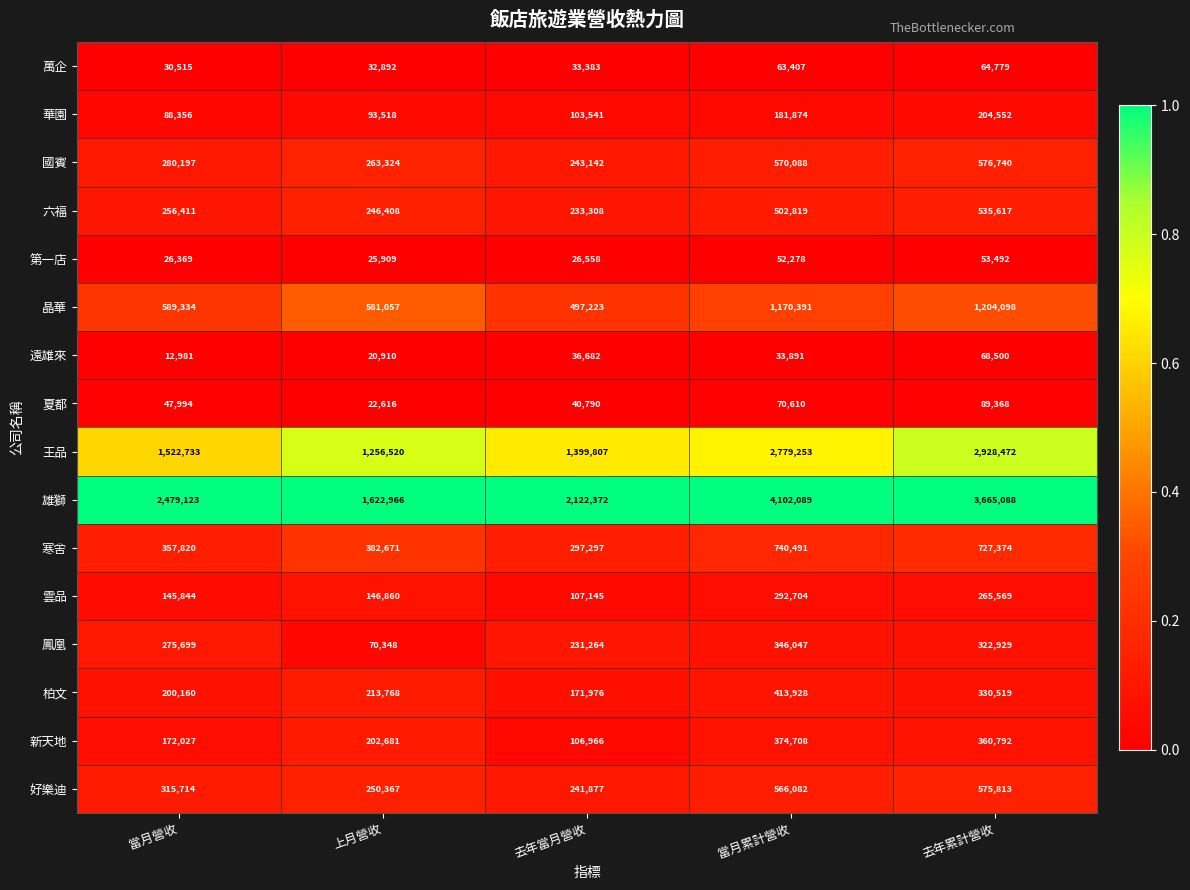

What is the difference between the highest and lowest values at 去年當月營收?

2095814